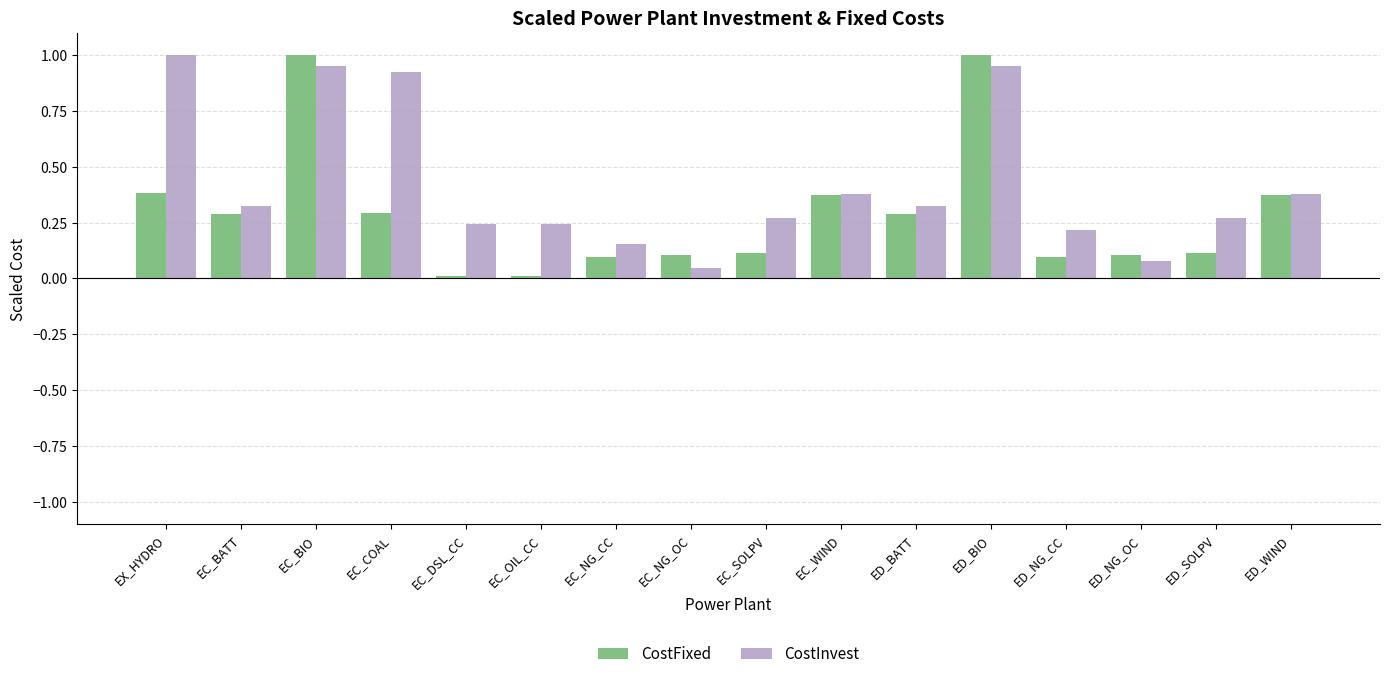

Between EC_COAL and ED_NG_CC, which series saw the biggest shift?

CostInvest